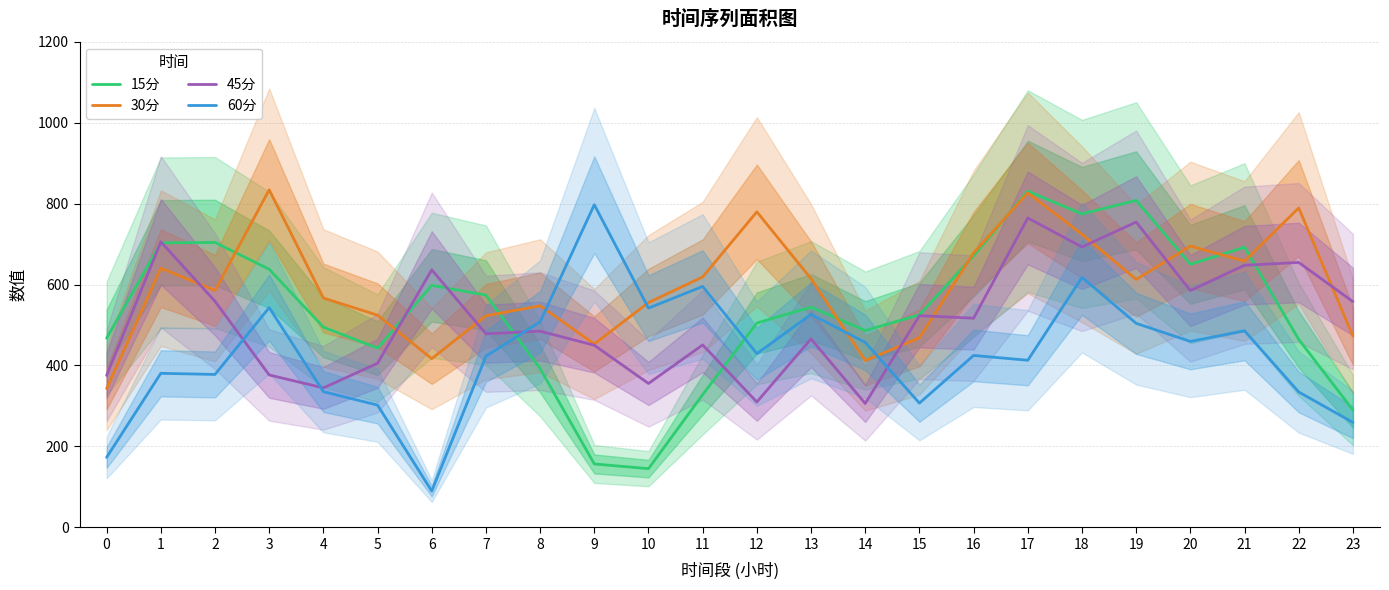

How many lines are shown in the chart?

4